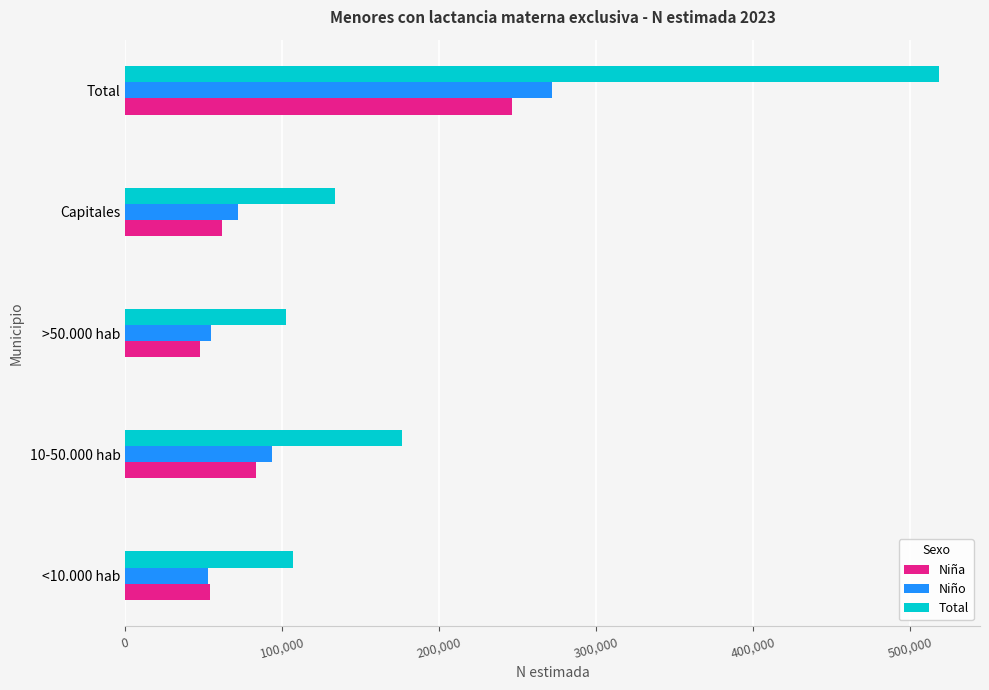

At which category does the chart reach its peak across all series?

Total